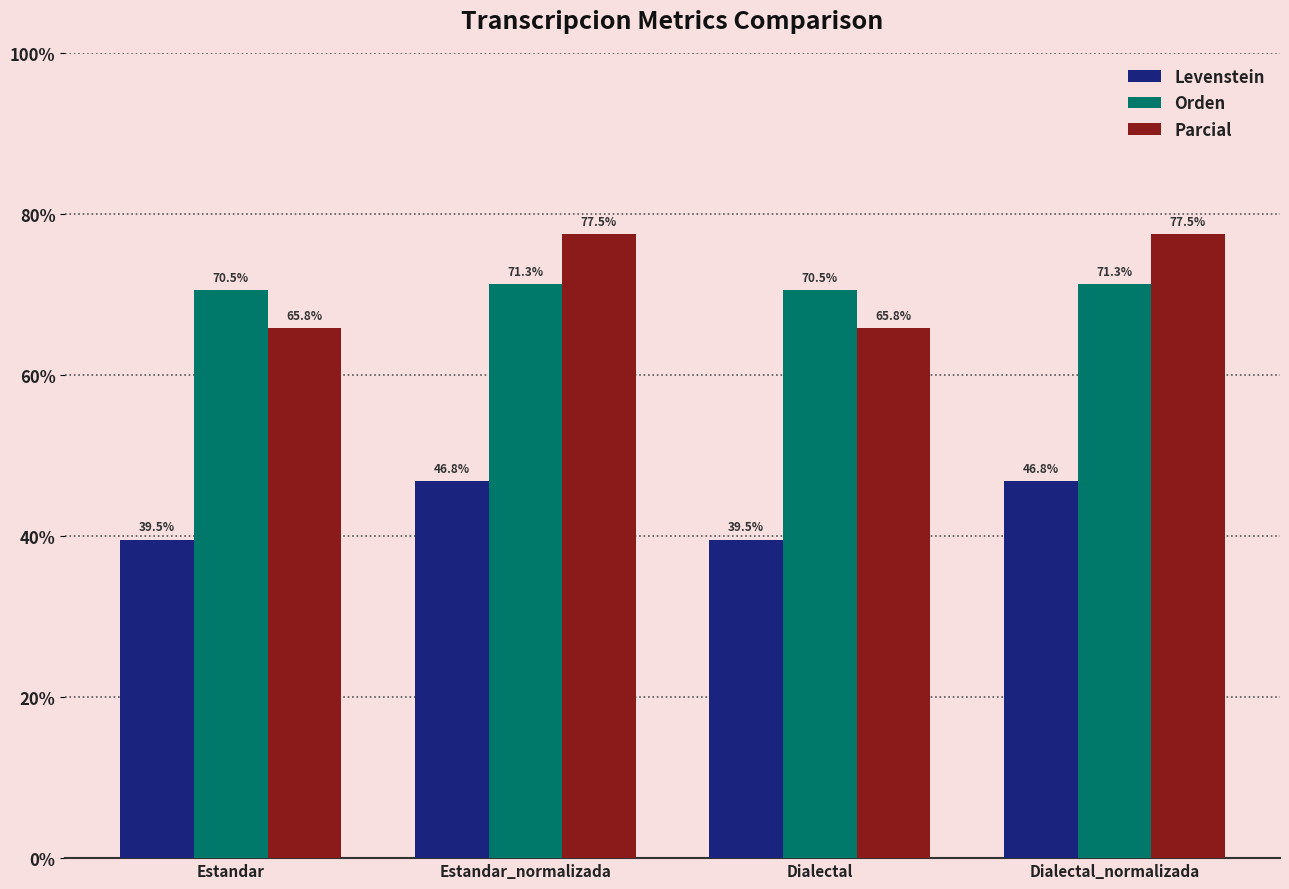

What is the maximum value shown in the chart?

77.5